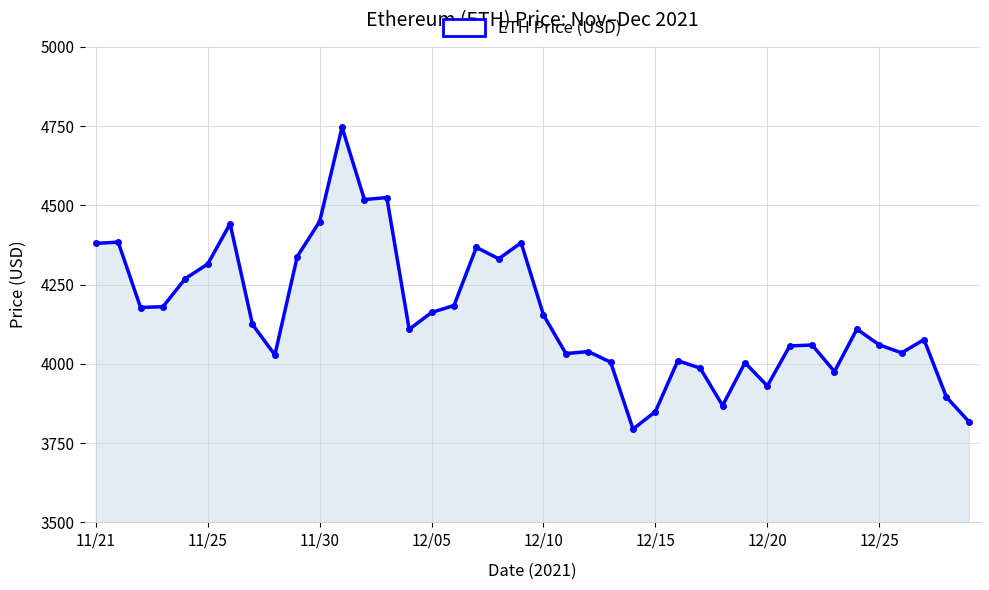

What is the difference between the maximum and second lowest values?

928.3